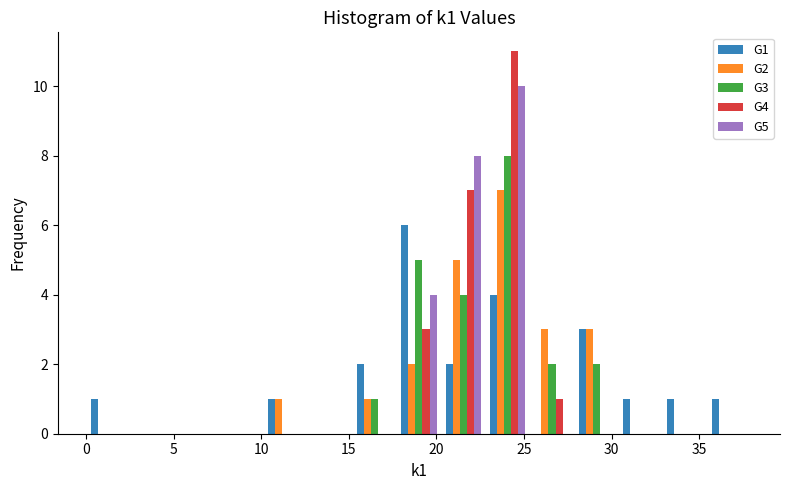

What is the height of the G2 bar covering 10.0 to 12.5 on the x-axis? Neither the bar edges nor the heights are printed on the chart, so give them approximately, as read against the axes.

1